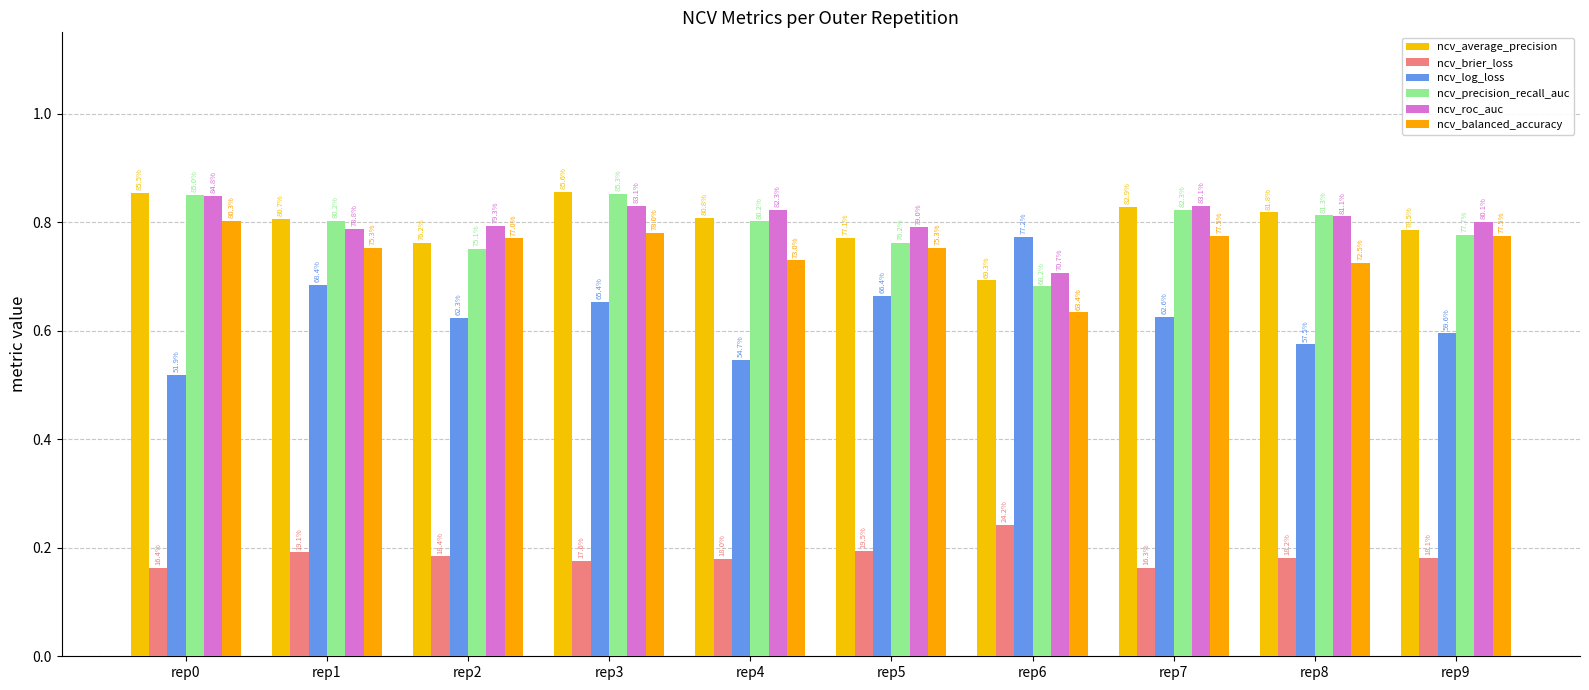

Is the value of ncv_average_precision at rep1 greater than the value of ncv_log_loss at rep6?

Yes